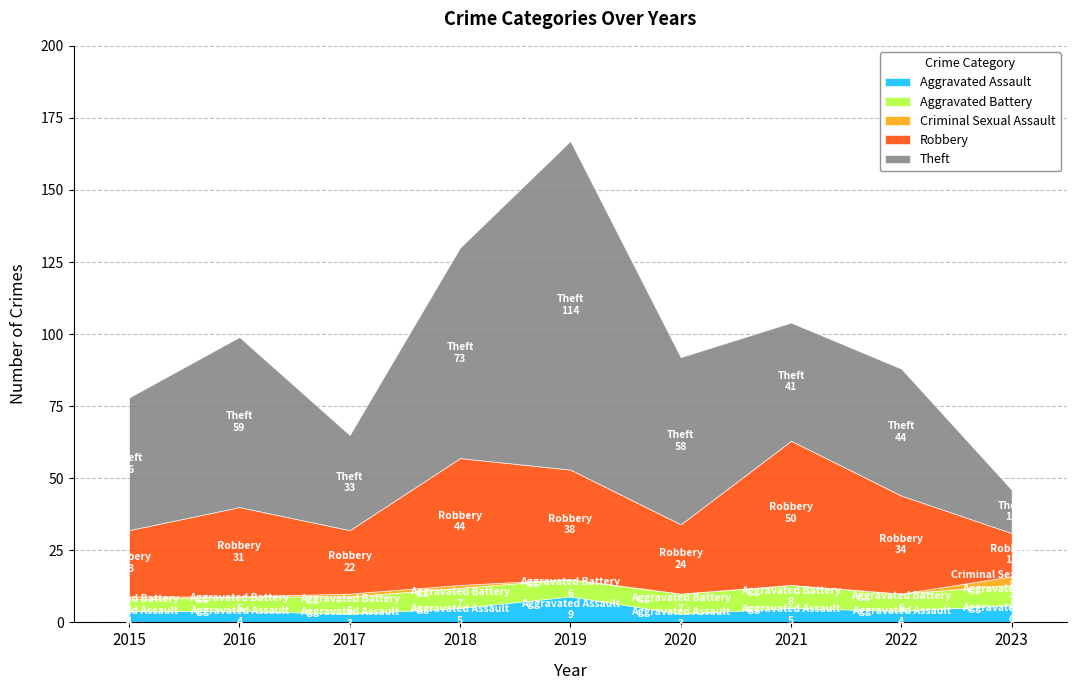

How many interior local valleys does the Robbery series have?

2